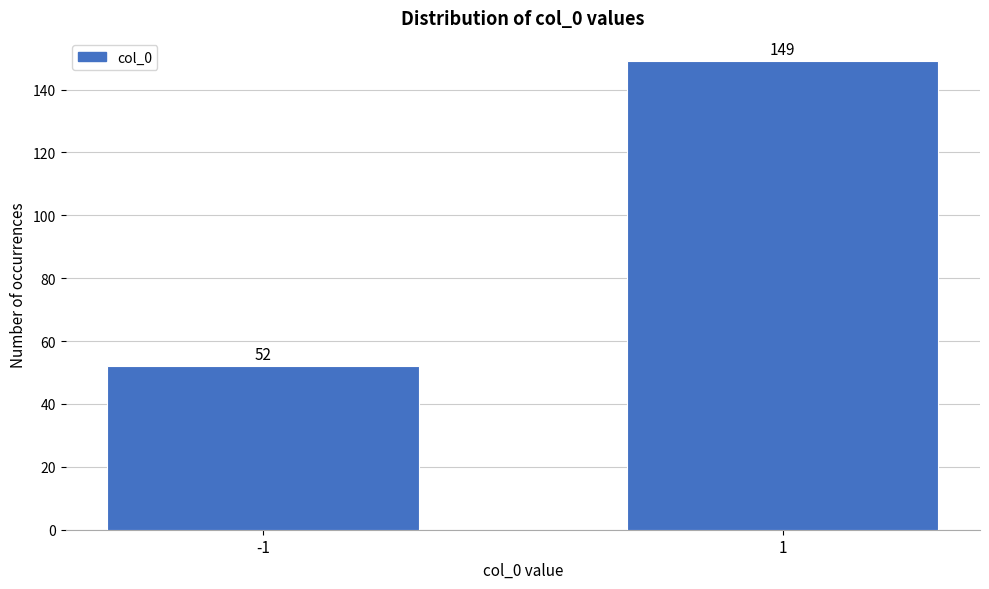

Reading left to right, list all the values displayed in this chart.

-1=52	1=149